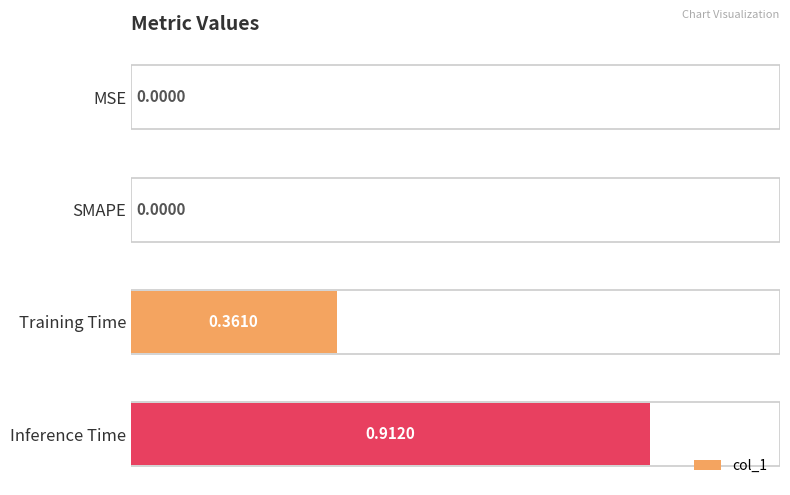

How many series are shown in this chart?

1